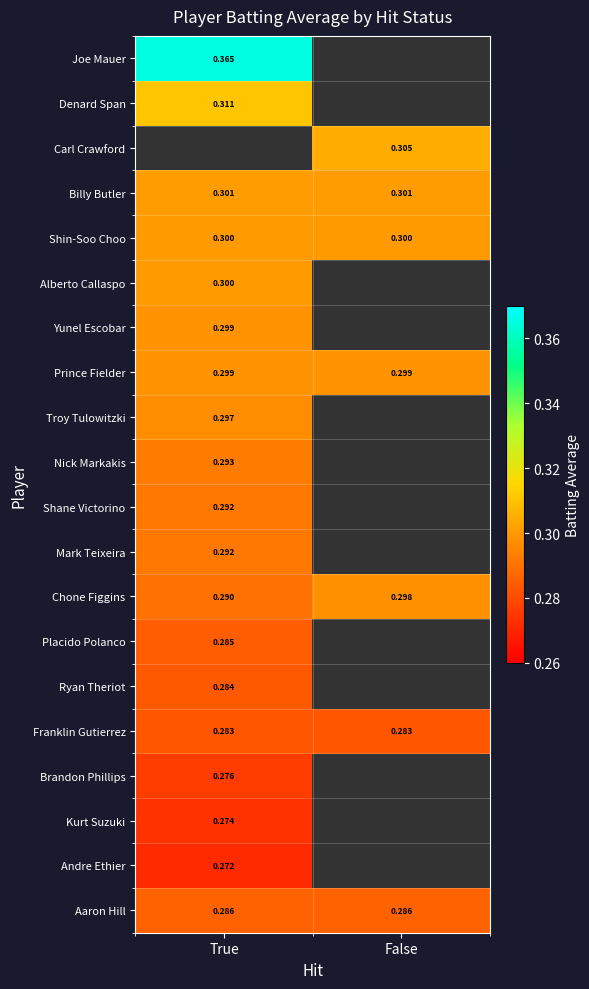

Is the value of Shin-Soo Choo at False greater than the value of Placido Polanco at True?

Yes